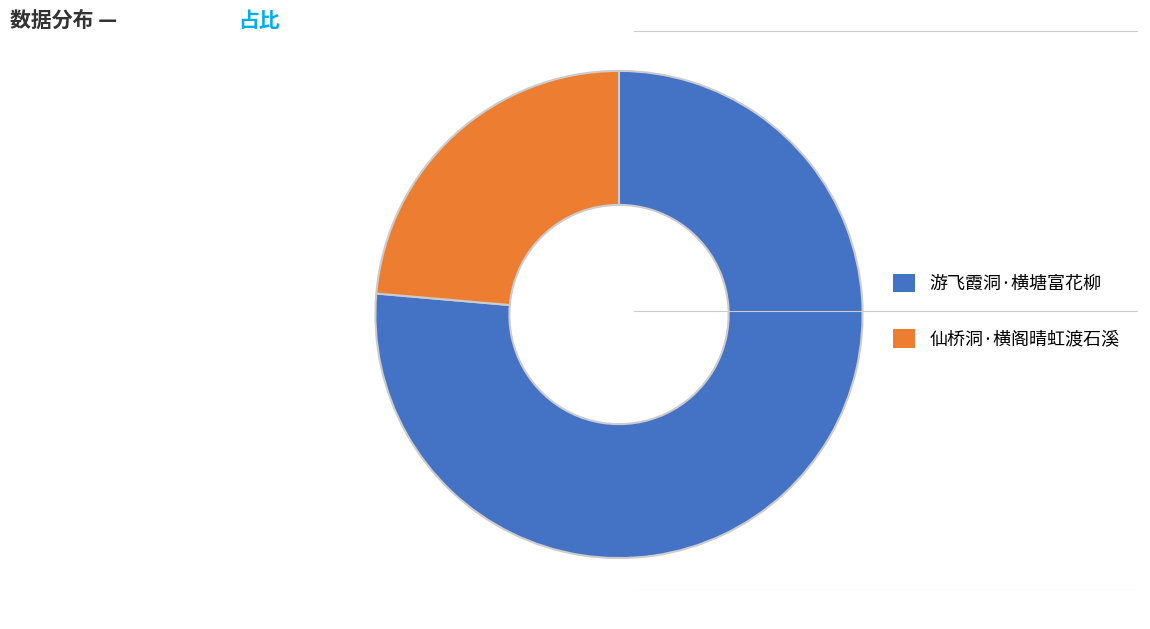

How many slices are in this pie chart?

2